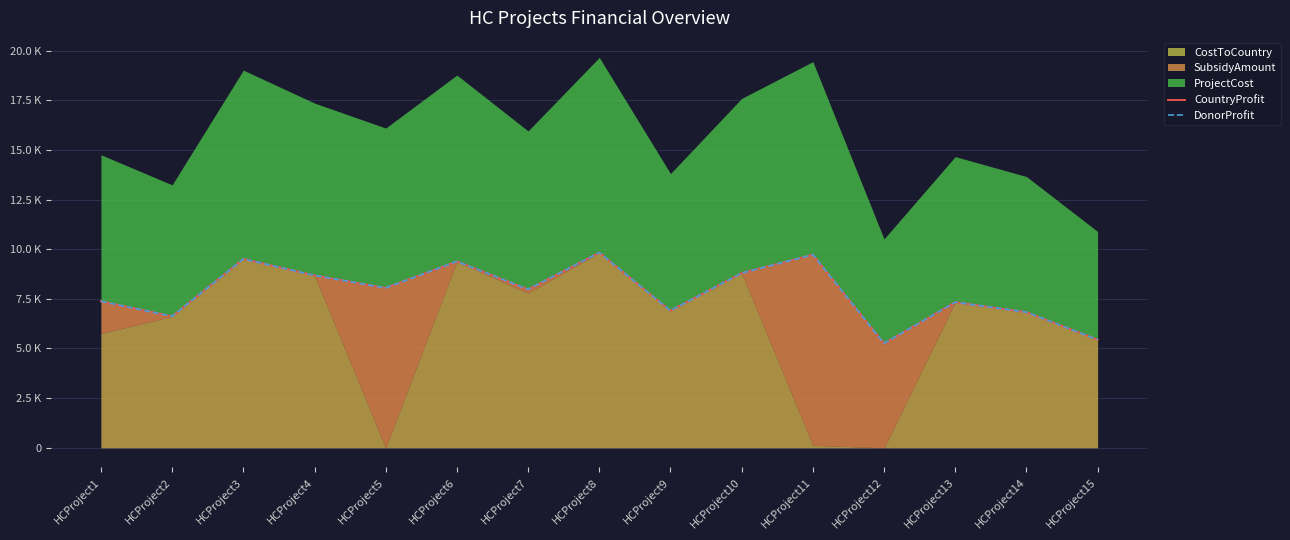

Is it true that CountryProfit equals 9383 at HCProject6?

True